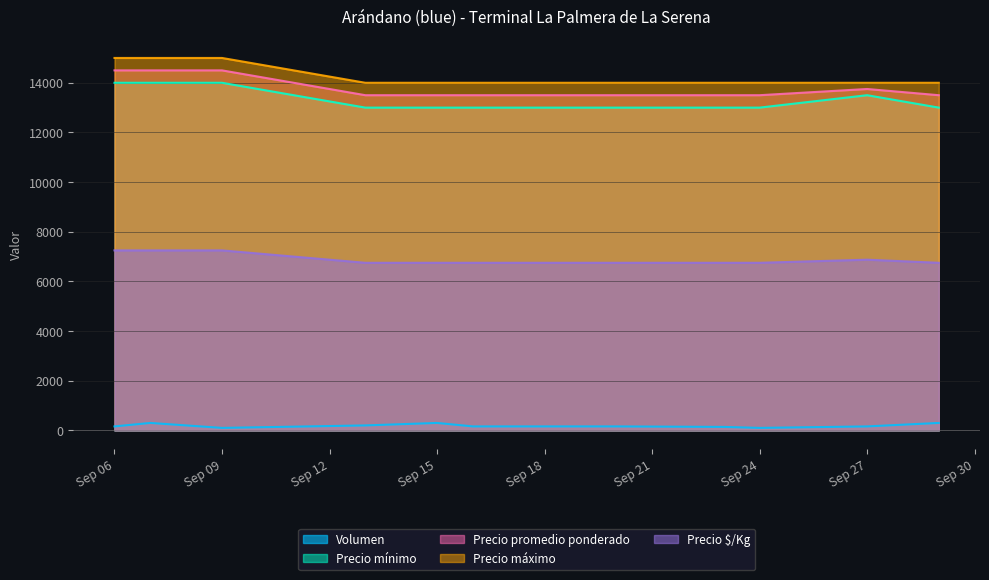

What is the greatest value displayed?

15000